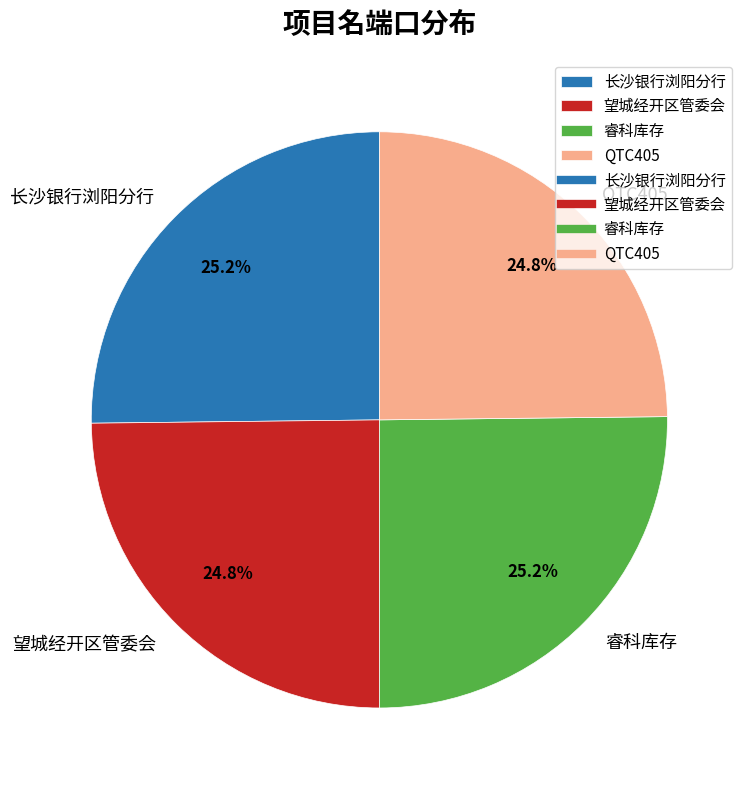

What is the ratio of the value at 望城经开区管委会 to the value at 长沙银行浏阳分行?

1.0